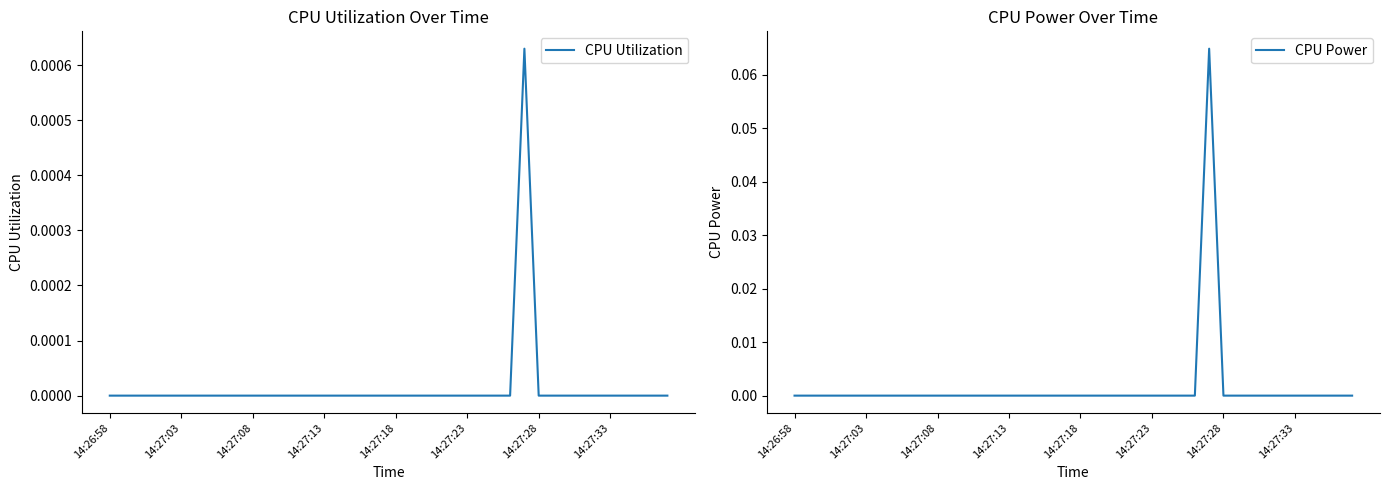

Rank the series at 14:27:08 from lowest to highest value.

CPU Utilization, CPU Power